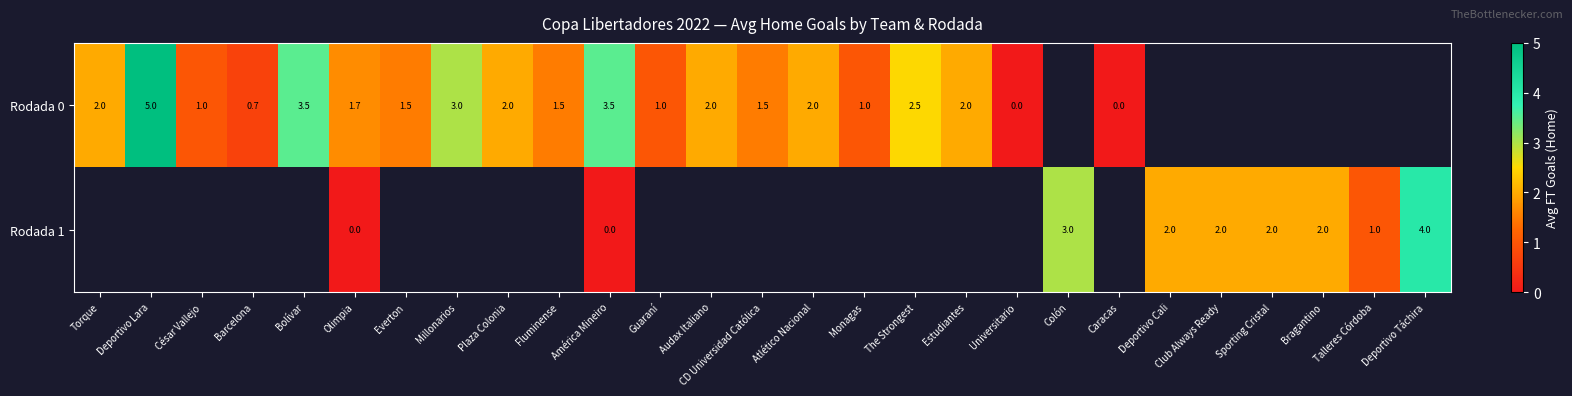

At which category does the chart reach its minimum across all series?

Universitario